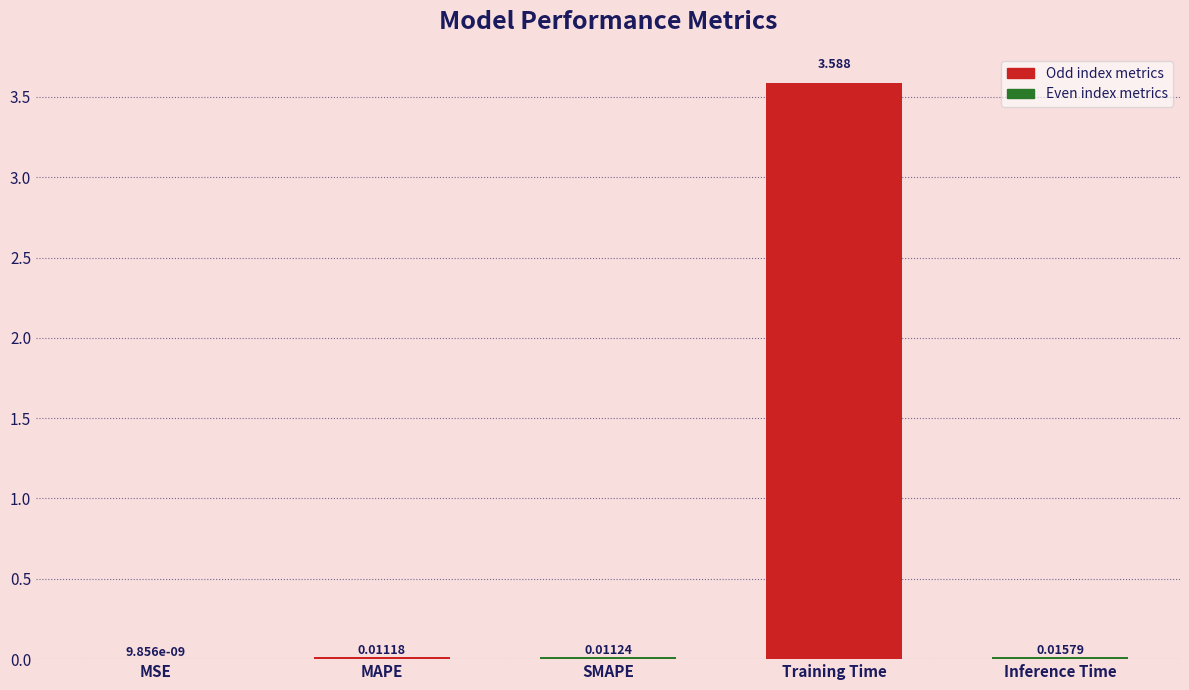

Between MAPE and Inference Time, which is larger?

Inference Time